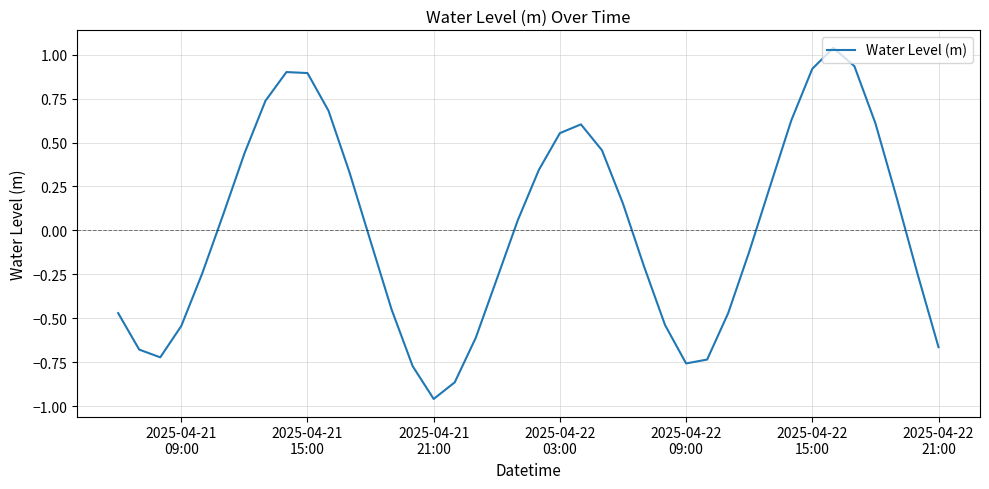

What is the difference between the maximum and minimum values?

2.0